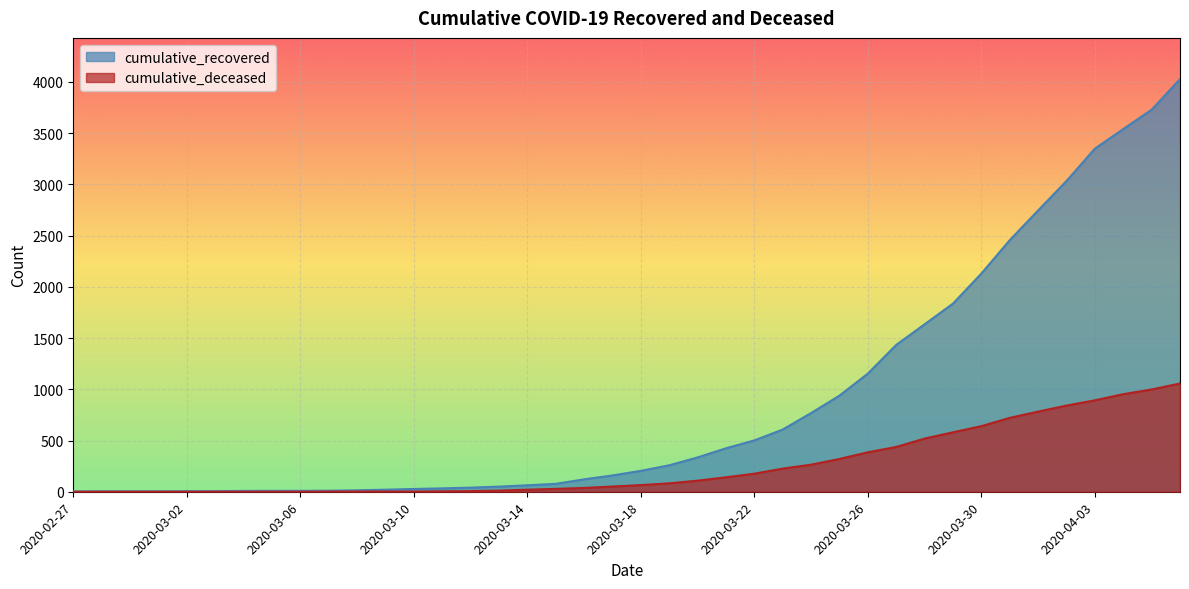

At which category is the sum across all series the highest?

2020-04-06